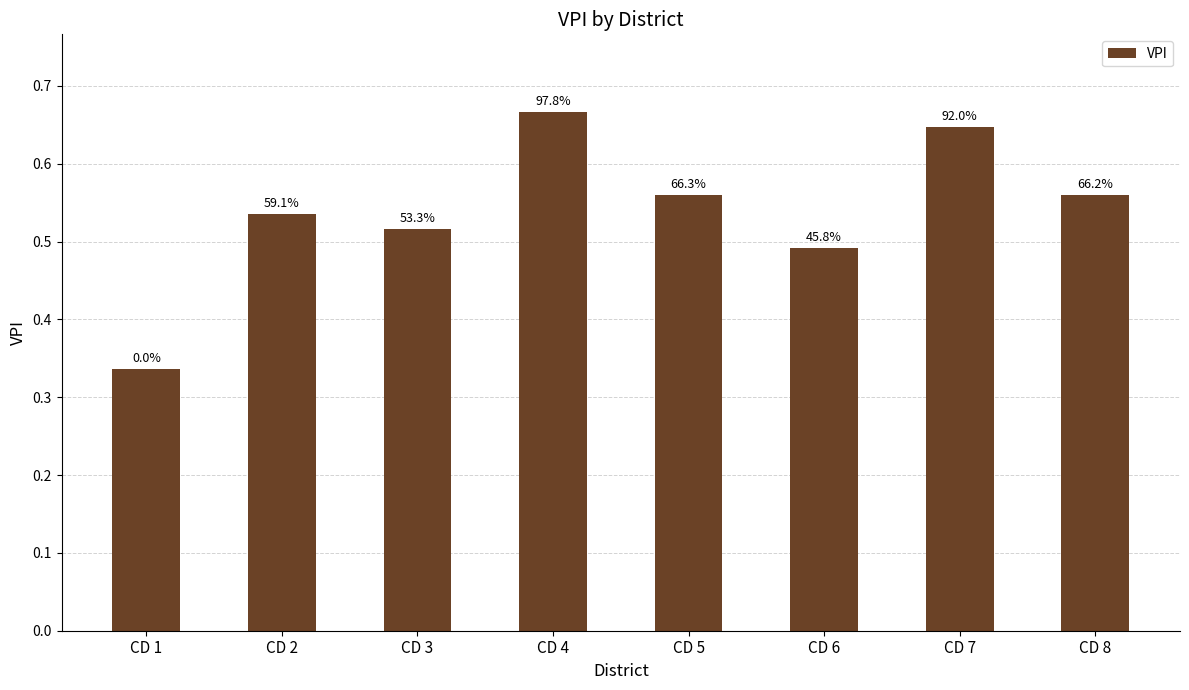

Is it true that the value at CD 7 is 1.2?

False